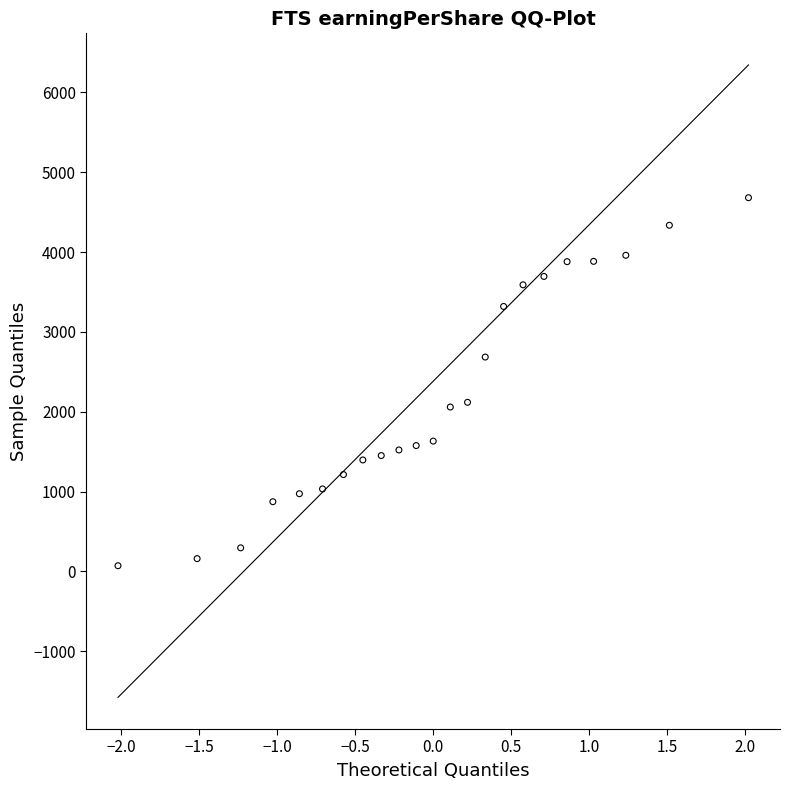

What is the range of Y values (max minus min)?

4610